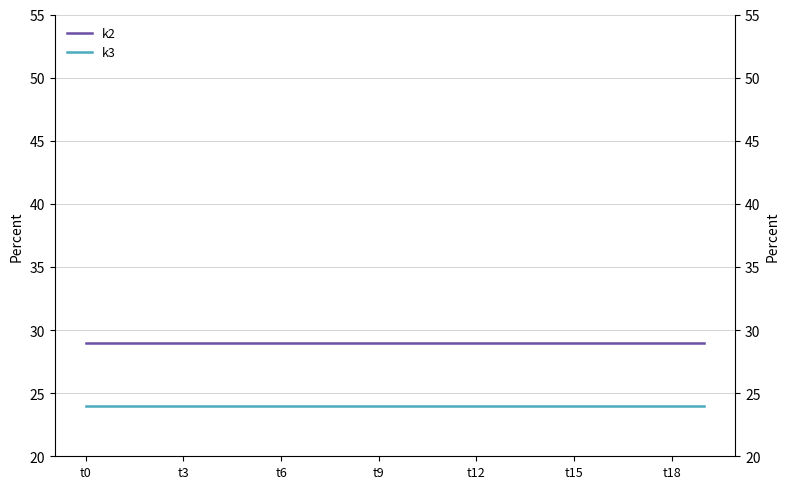

How many categories are shown in the chart?

20